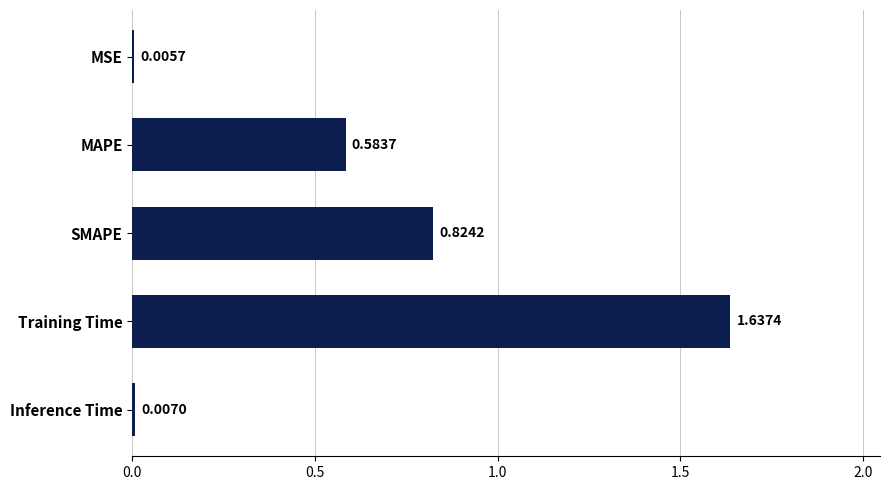

Which has a higher value, Training Time or SMAPE?

Training Time